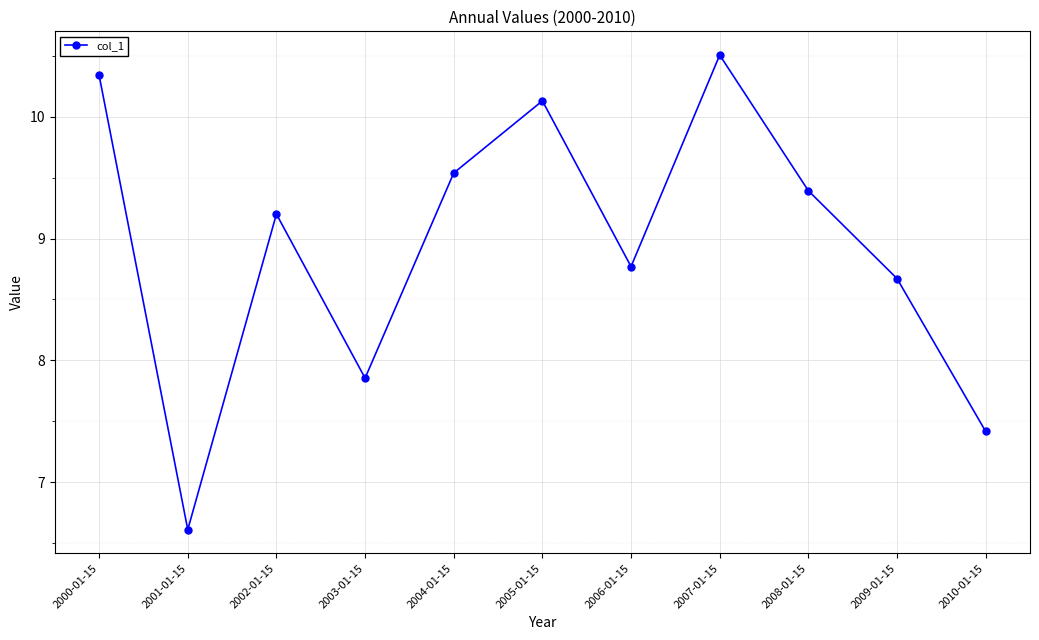

List the labels in order of value, largest first.

2007-01-15, 2000-01-15, 2005-01-15, 2004-01-15, 2008-01-15, 2002-01-15, 2006-01-15, 2009-01-15, 2003-01-15, 2010-01-15, 2001-01-15